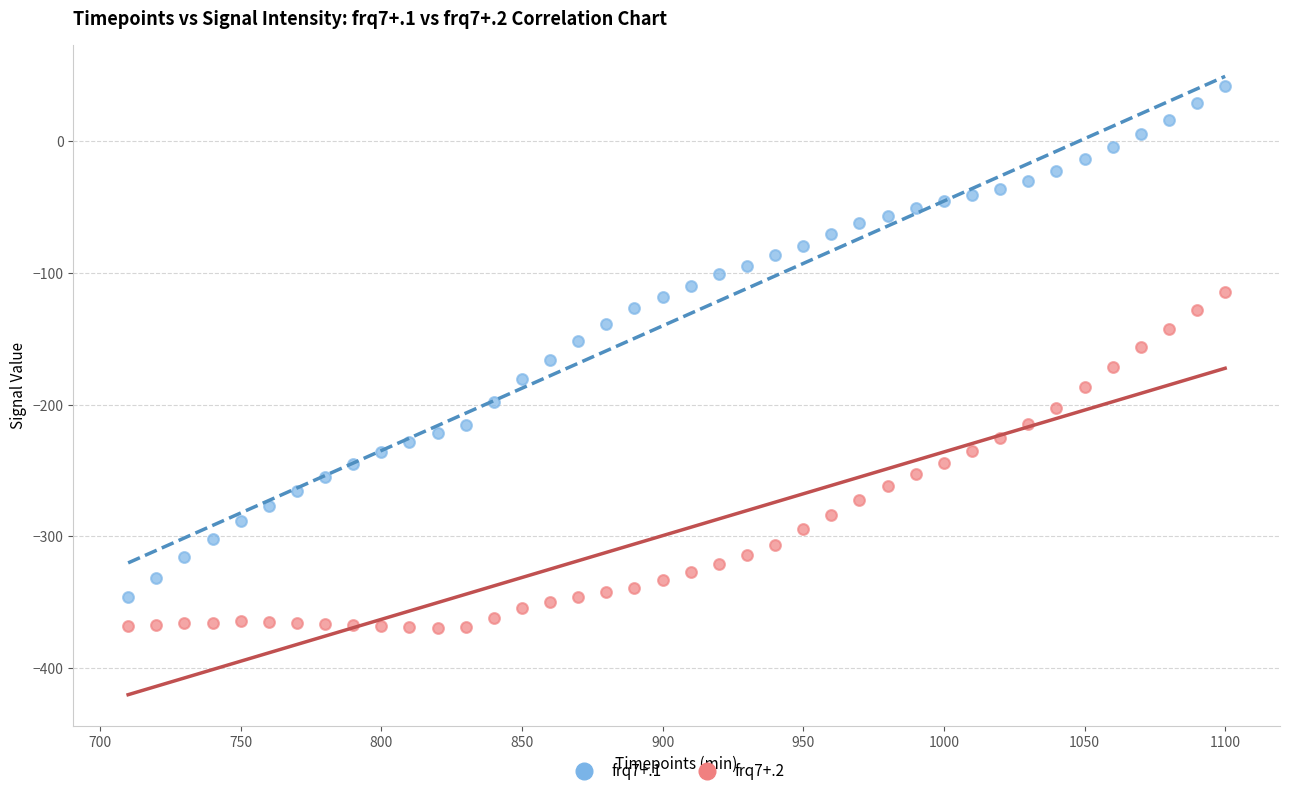

Across all data points, what is the range of Y values (max minus min)?

411.3